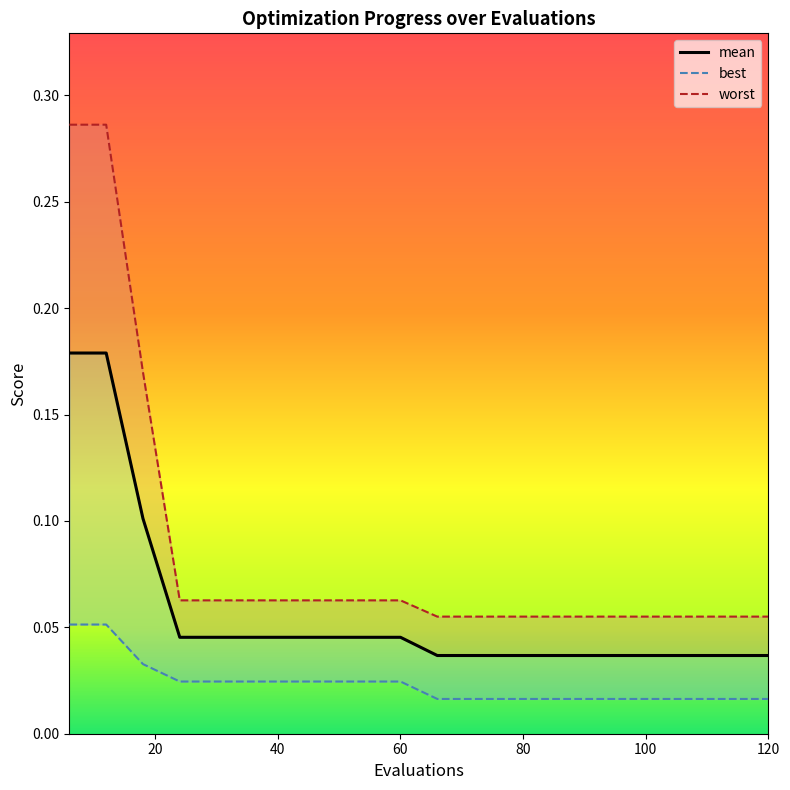

Which has a higher value, 66 or 18?

18